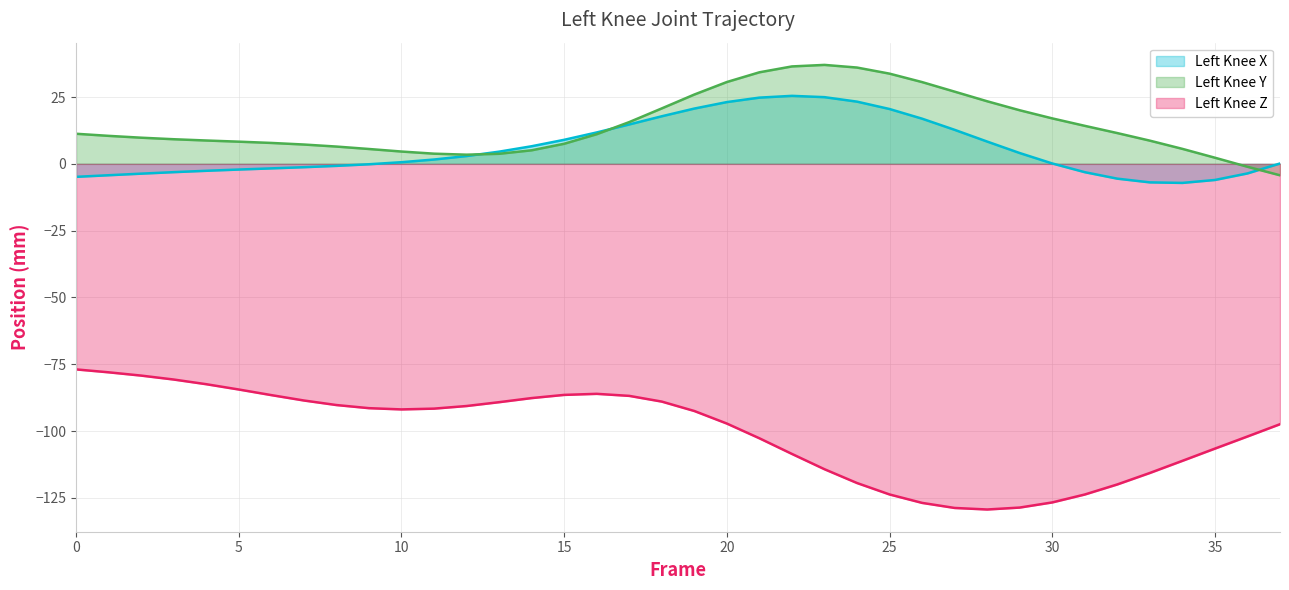

The Left_Knee_Z series shows -173.1 at 24. True or false?

False